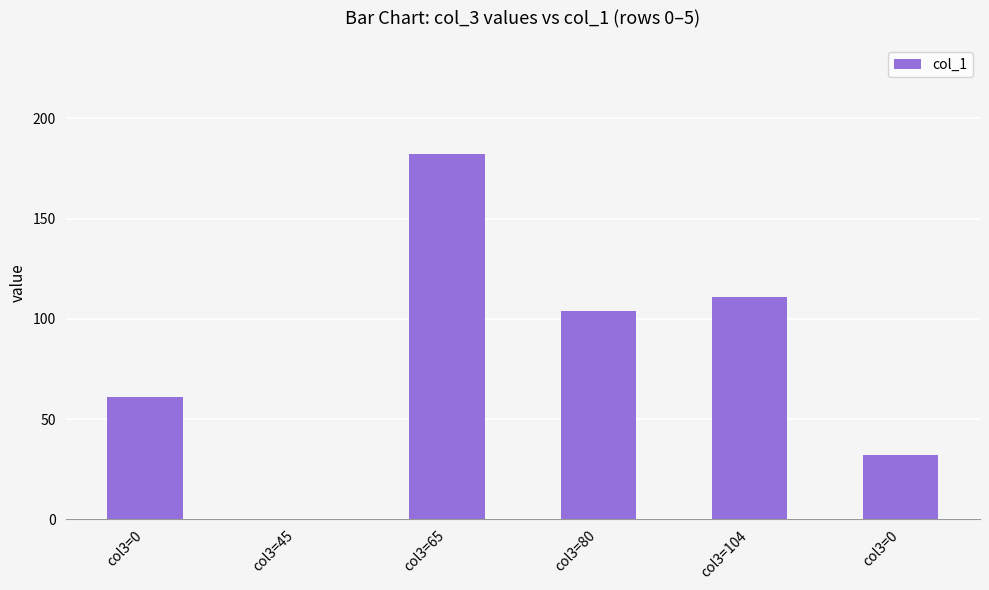

What is the sum of the values at col3=45 and col3=0?

61